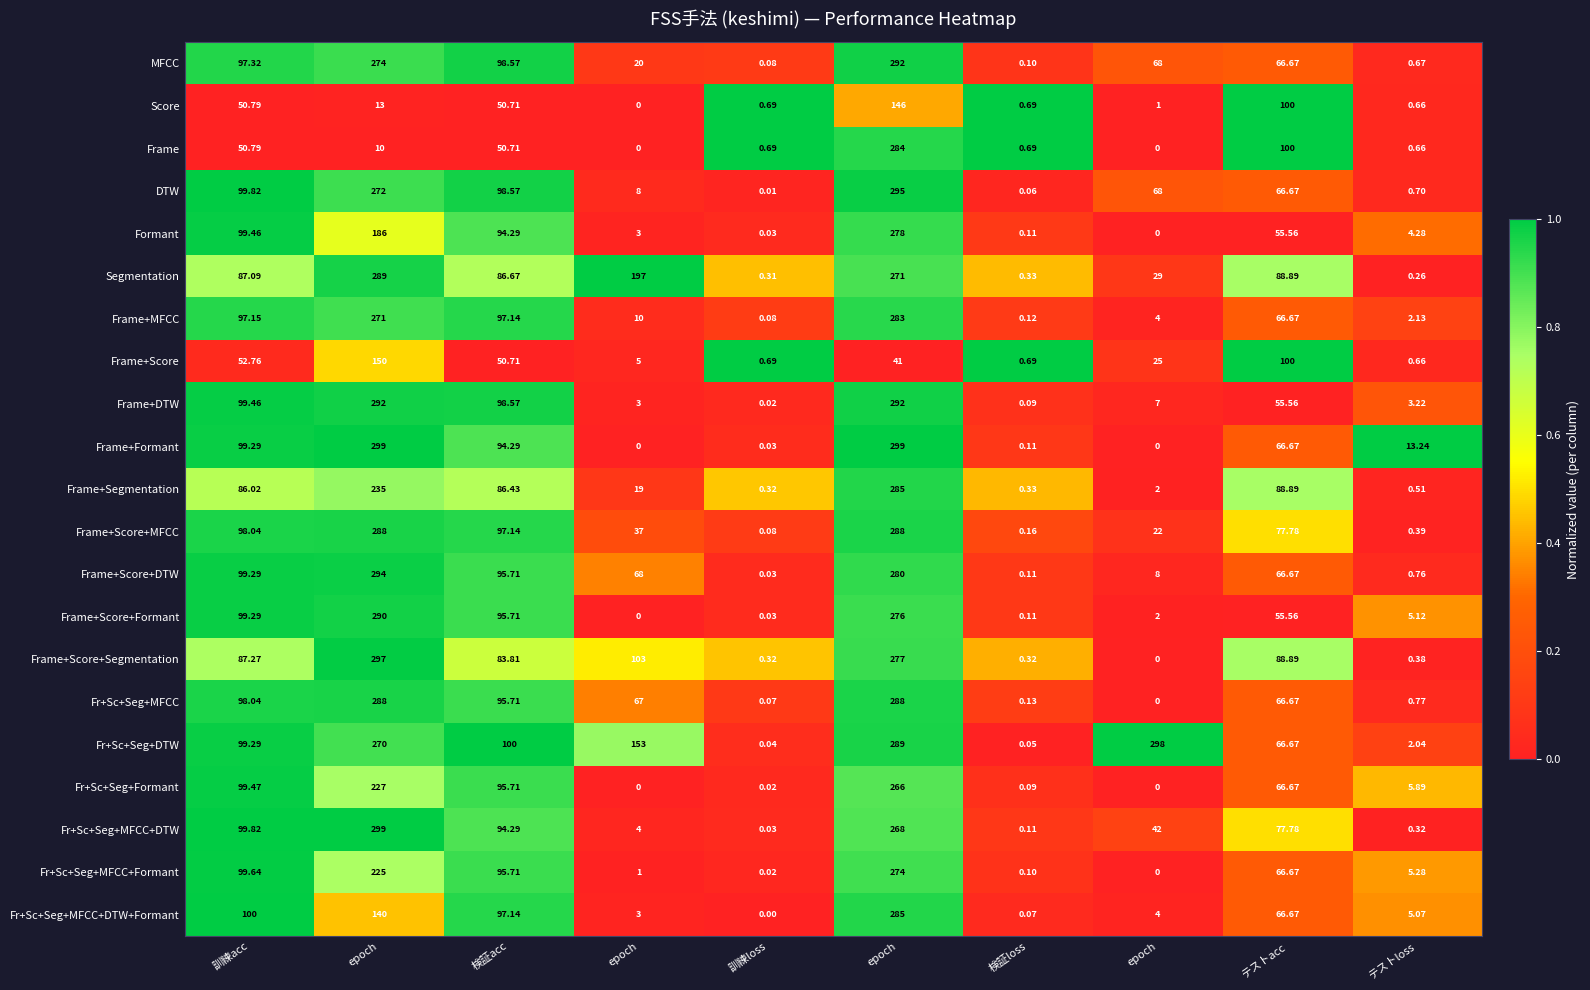

How many positive values does the Frame series have?

8